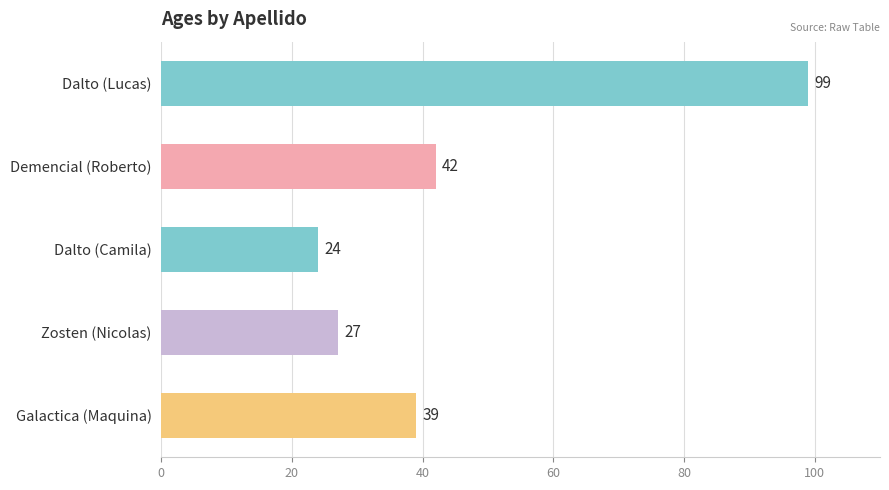

How many bars are there in total?

5